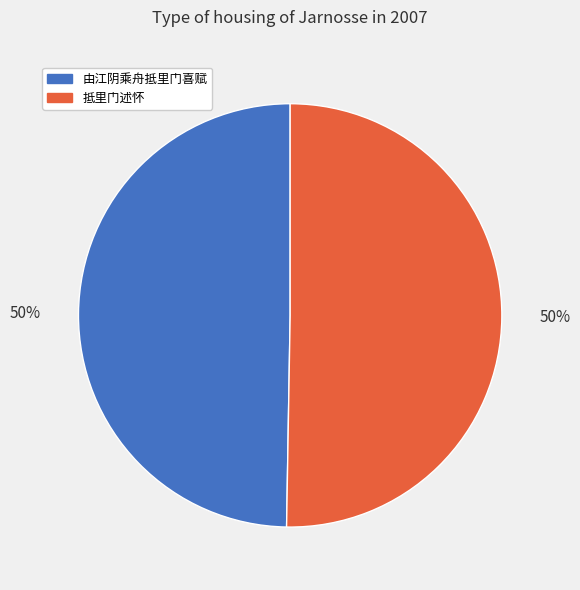

True or false: 由江阴乘舟抵里门喜赋 accounts for 63% of the total.

False